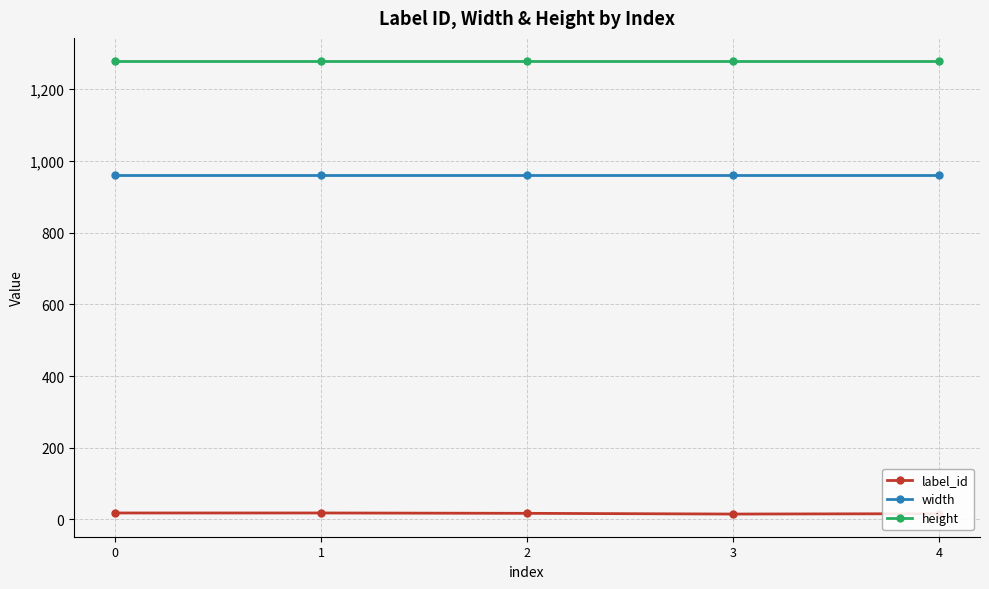

Count the number of categories in the chart.

5